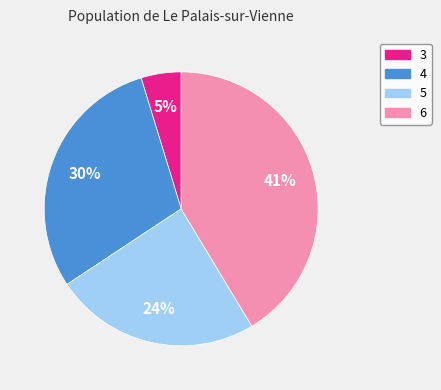

Is 6 the majority of the pie?

No